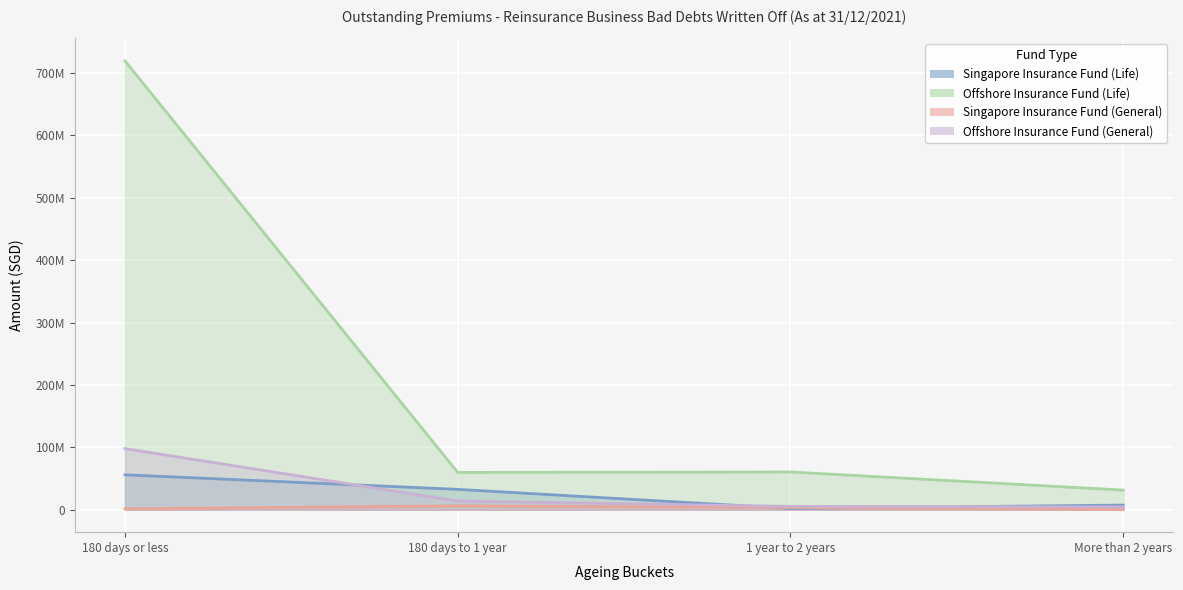

List the series in order of their peak value, highest first.

Offshore Insurance Fund (Life), Offshore Insurance Fund (General), Singapore Insurance Fund (Life), Singapore Insurance Fund (General)